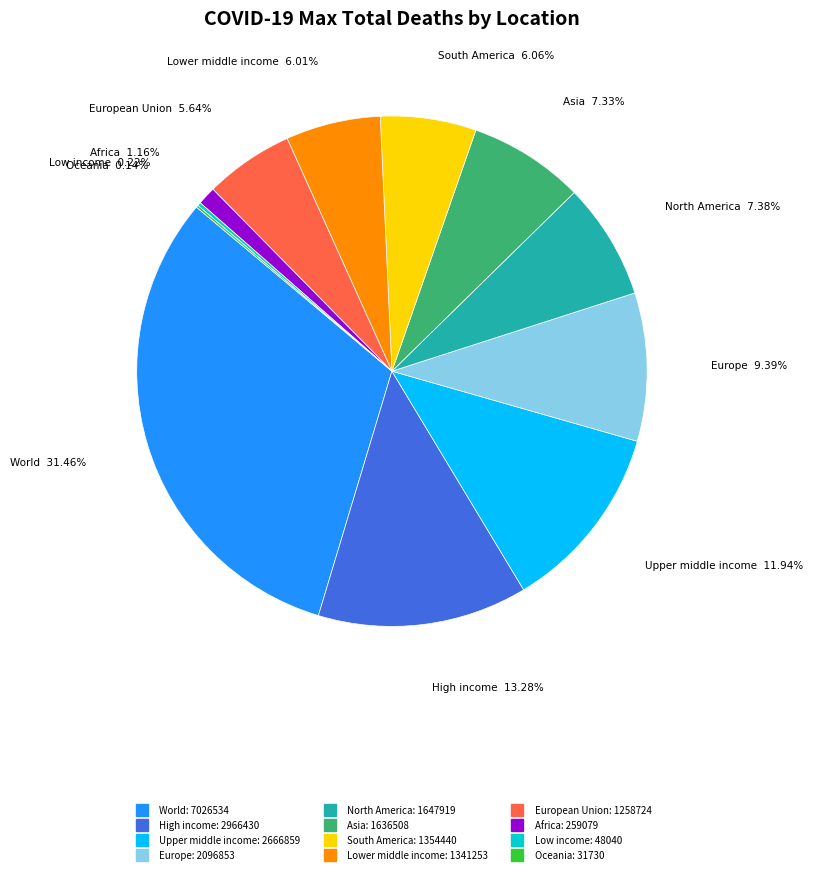

Does any single category account for the majority?

No